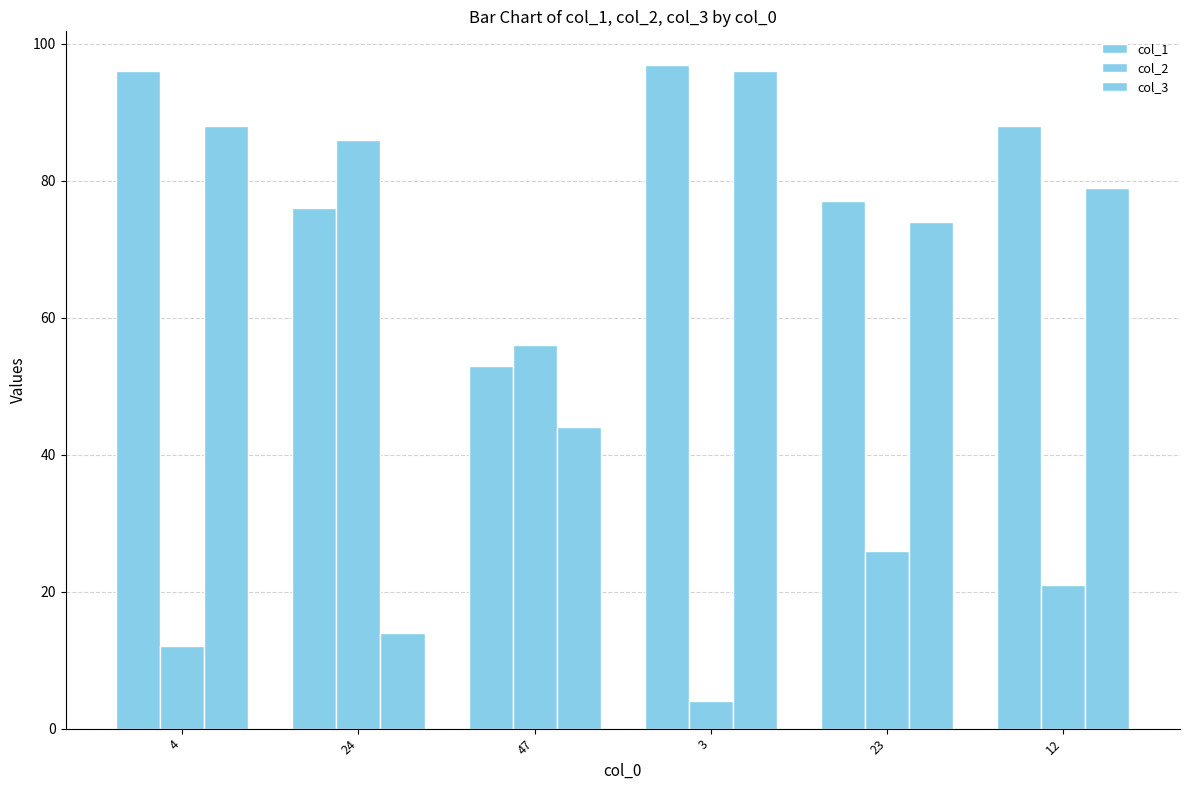

At which category does the chart reach its minimum across all series?

3